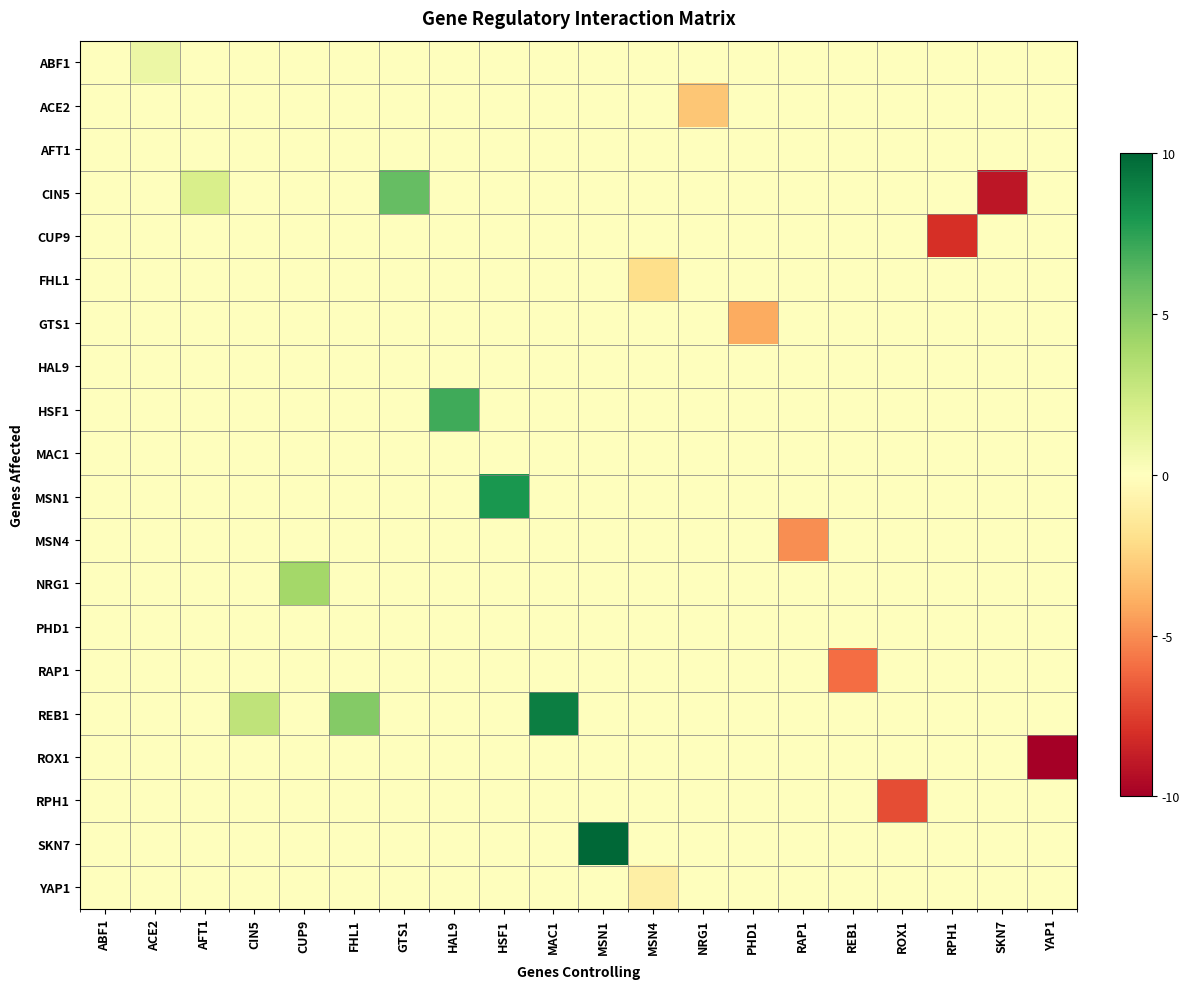

Which series has the largest range (max minus min)?

CIN5